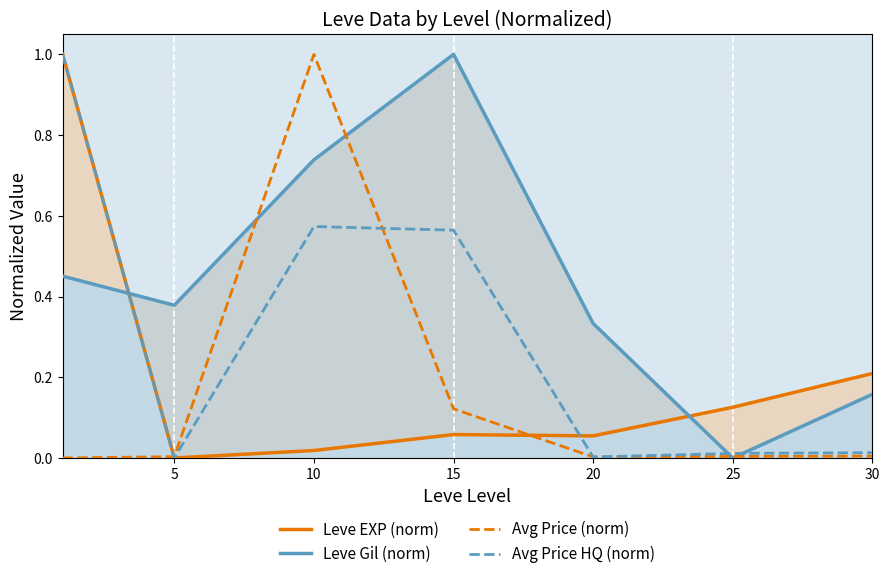

What is the value of the Leve Gil (norm) point at the 7th from the left?

0.2